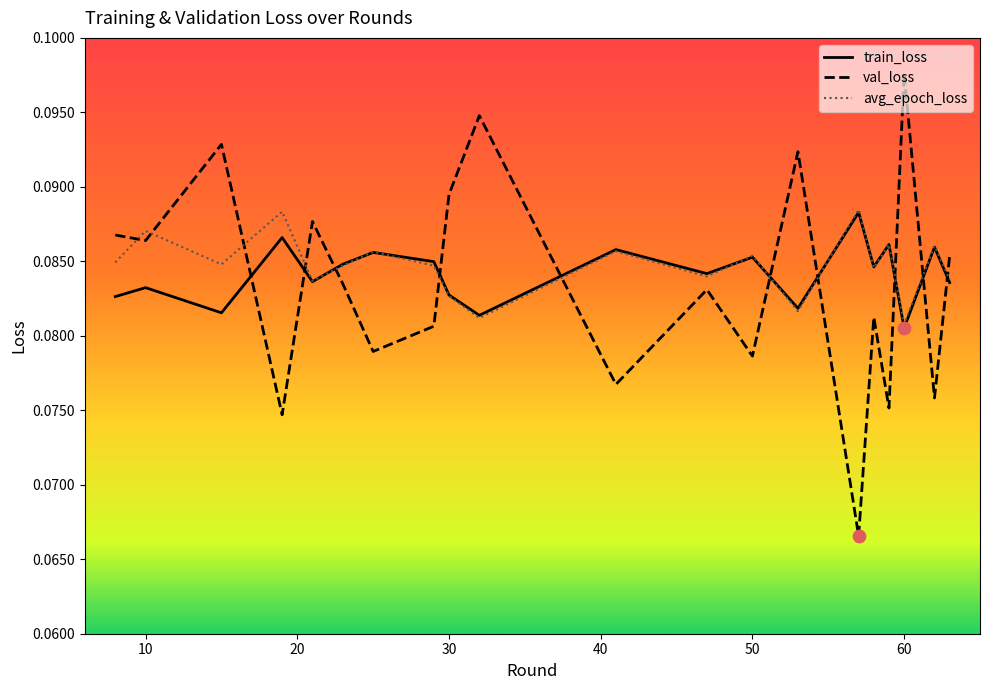

Which series has the widest spread of values?

val_loss